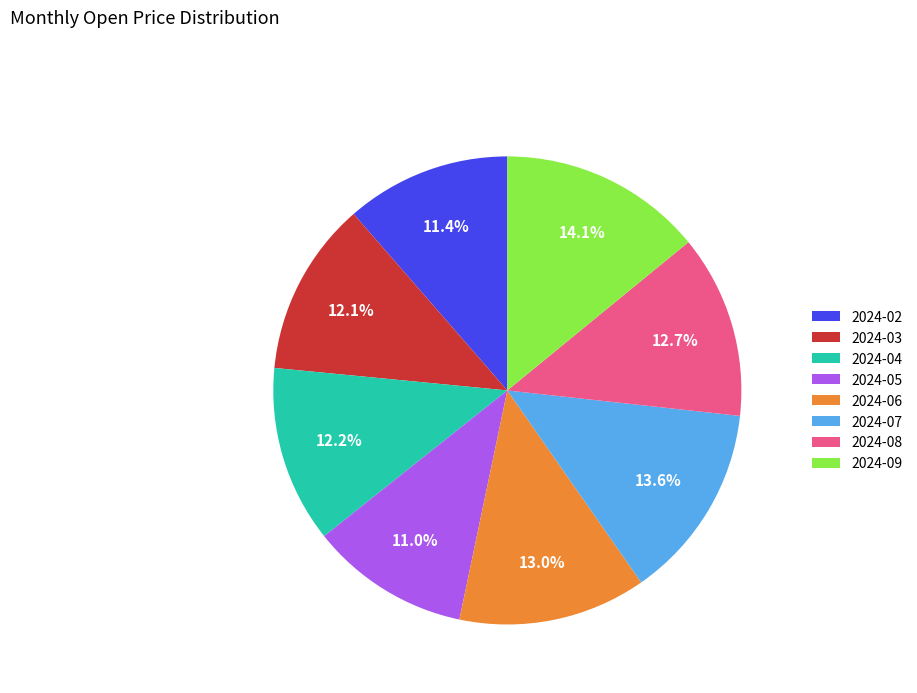

Is there any slice that represents more than half of the pie?

No